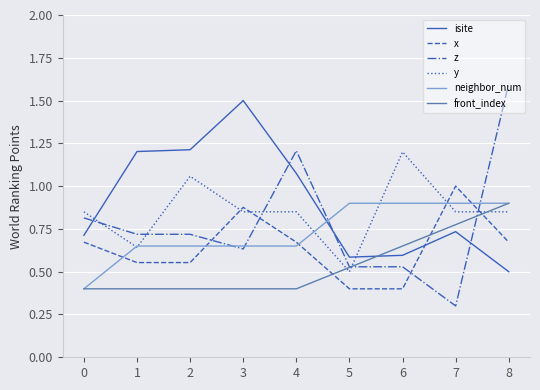

True or false: y and isite cross at least once.

True